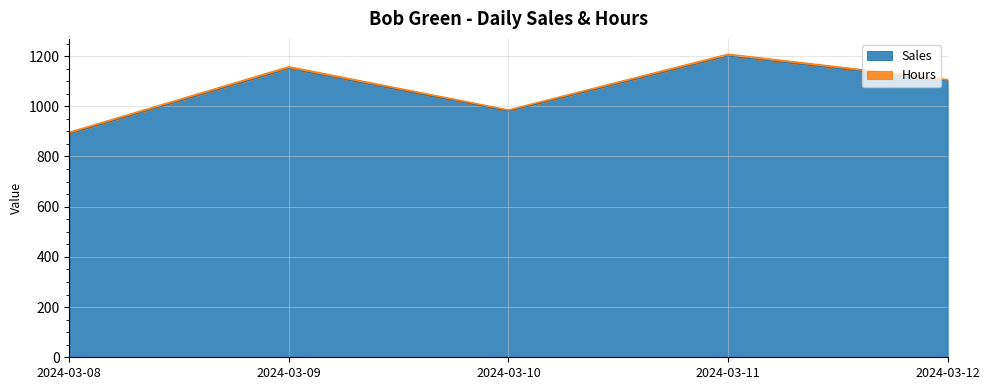

How many data points are less than 1100?

2